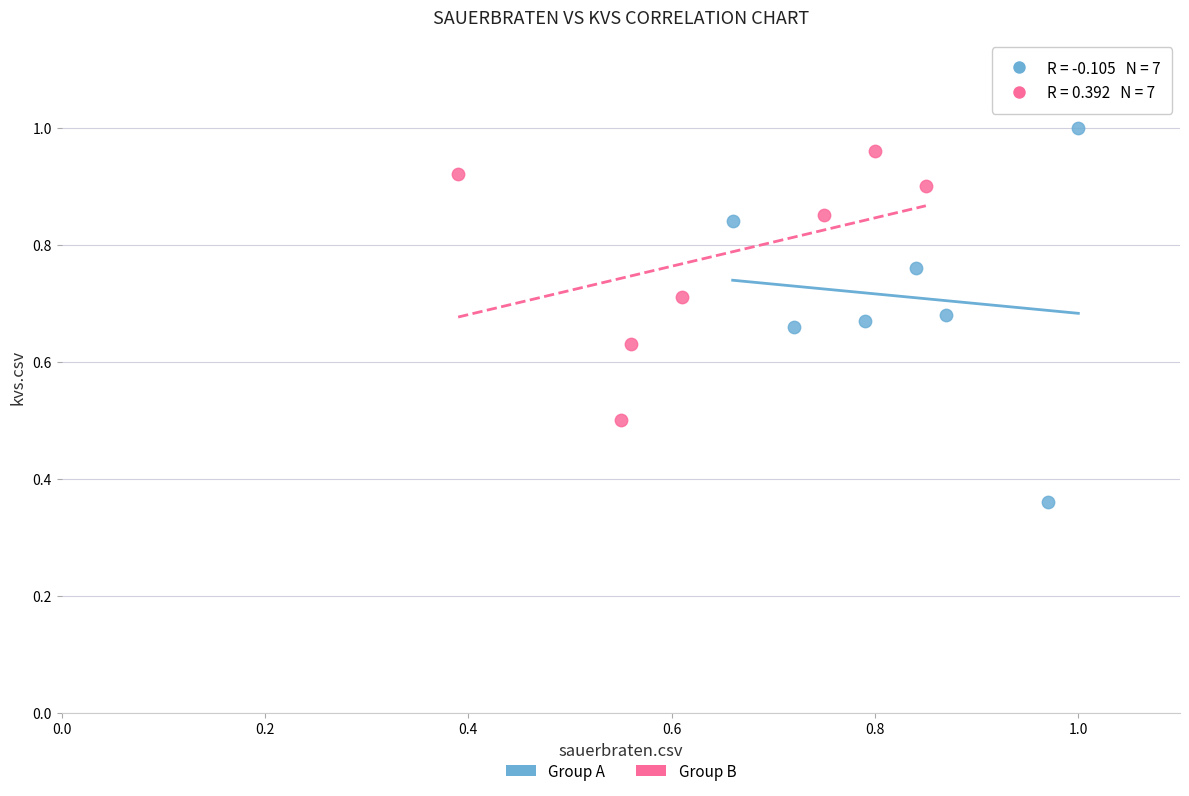

Which series contains the lowest Y value?

Group A